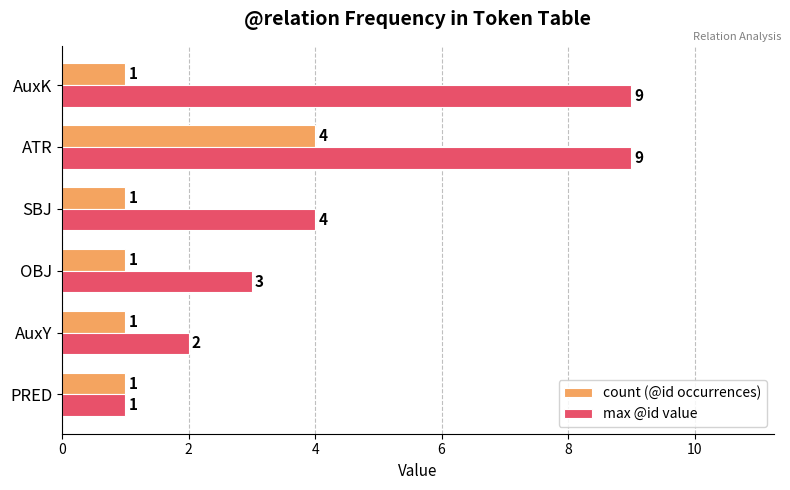

What is the difference between the max @id value values at AuxK and SBJ?

5